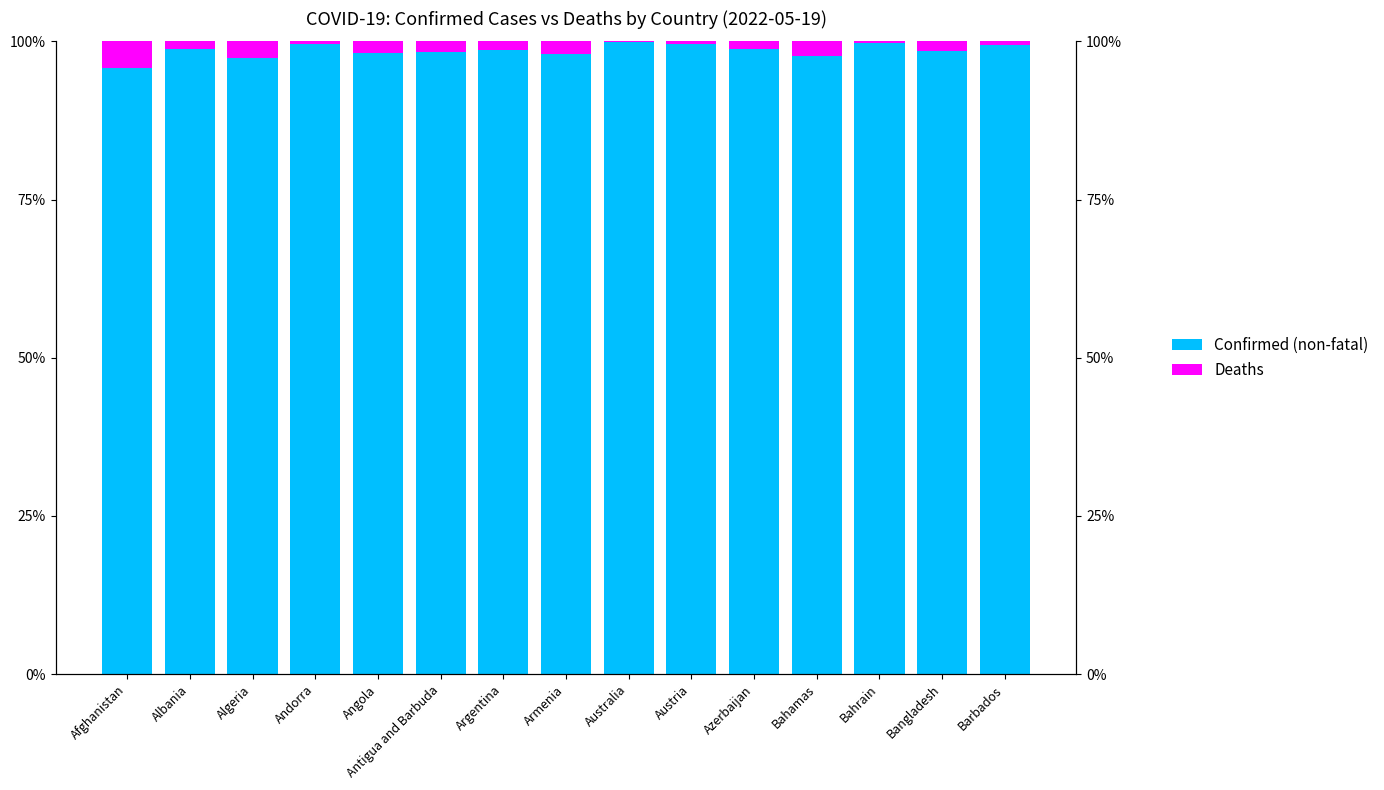

What position from the right is Angola?

11